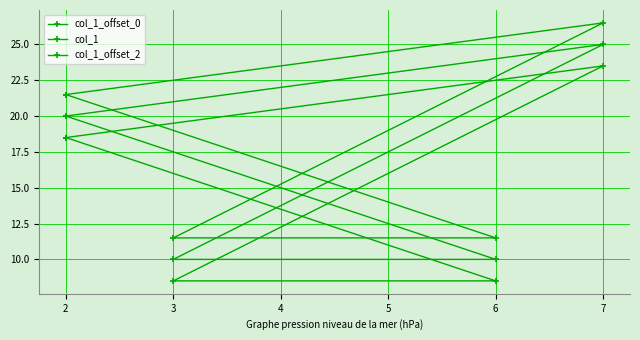

How many lines are shown in the chart?

3